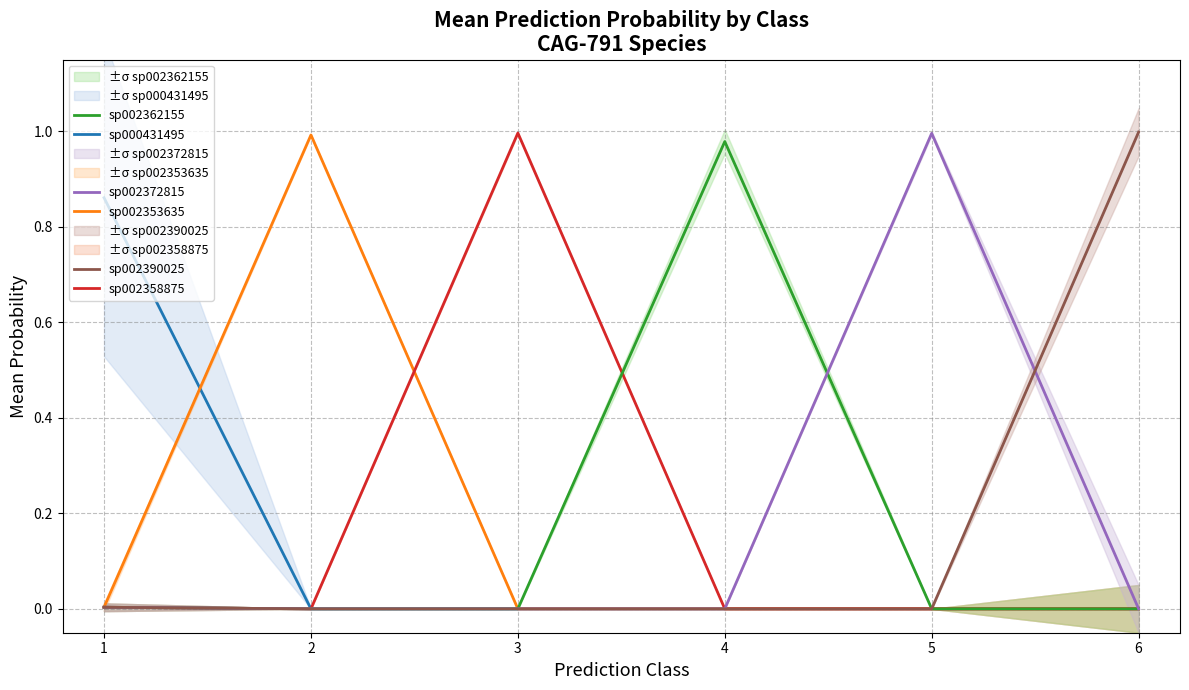

At which category is the sum across all series the highest?

6